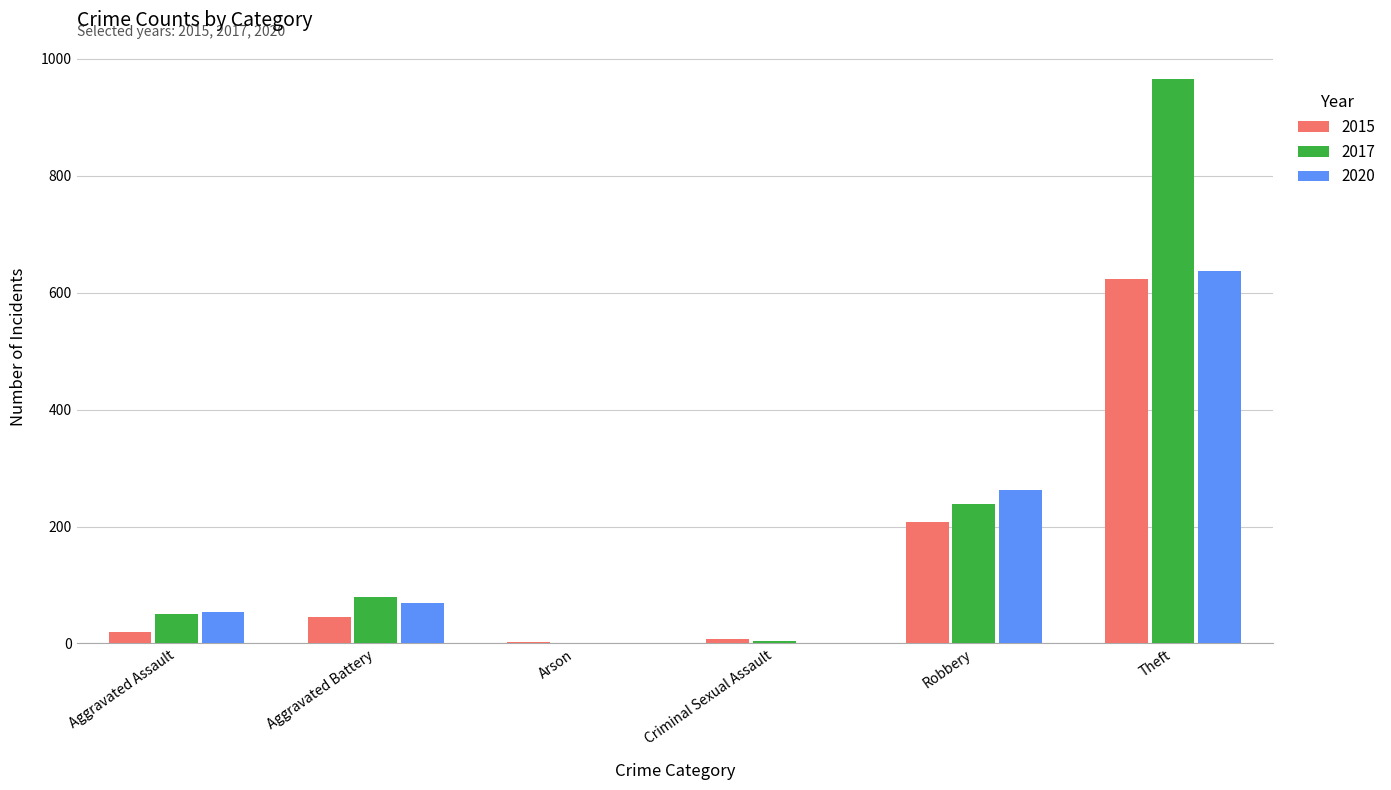

Between Aggravated Battery and Theft, which series saw the biggest shift?

2017